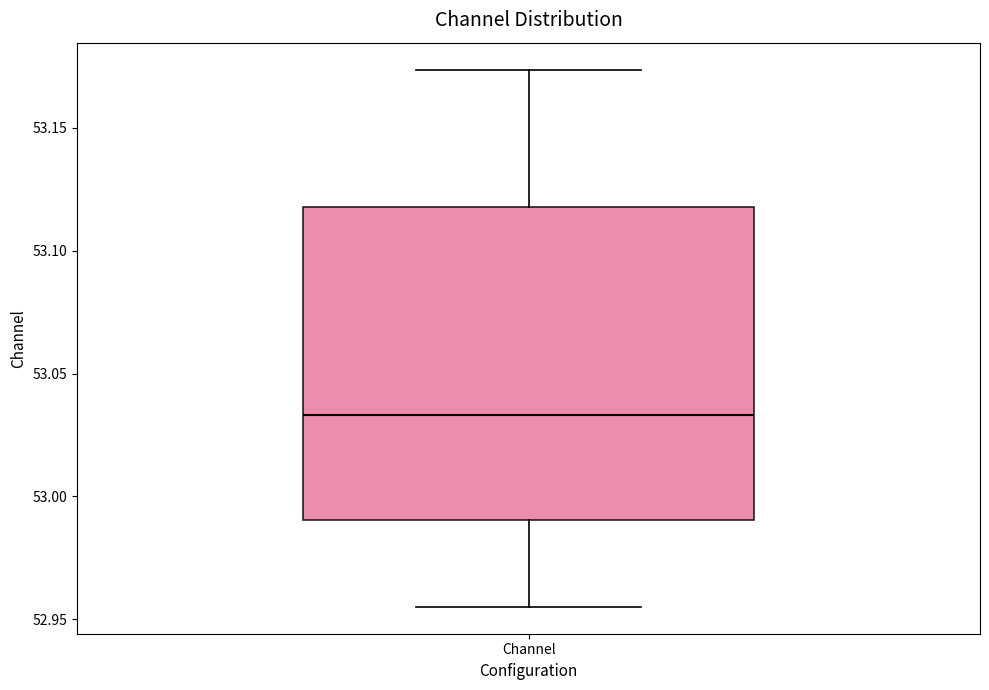

Read this box plot against the y-axis: the position of the median line, the range covered by the box, and the ends of both whiskers. The values are not printed on the chart, so give them approximately, as read against the axis.

median 53.035, box 52.990 to 53.120, whiskers 52.955 to 53.175